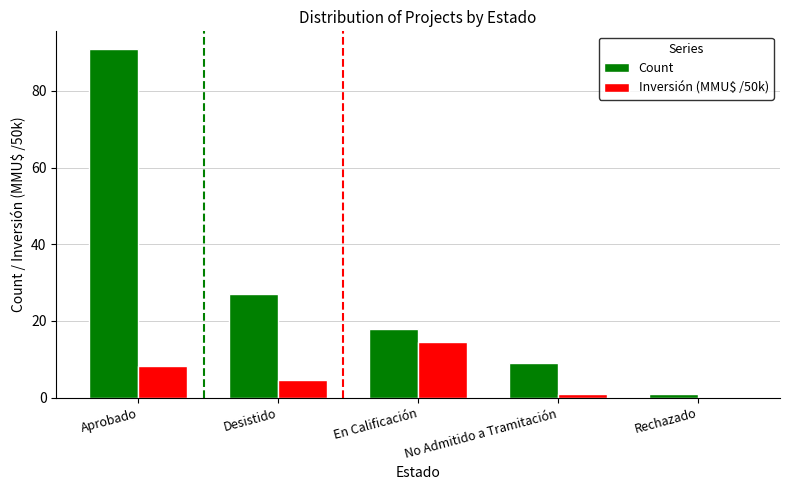

What is the sum of all Count values?

146.0